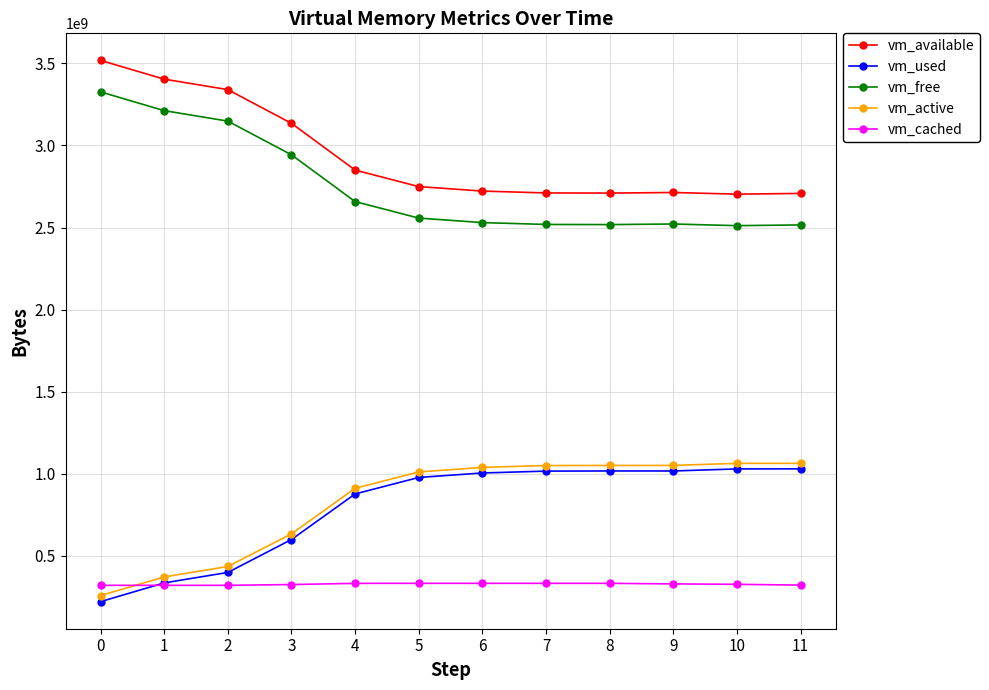

The value of vm_available at 8 is 678464005. True or false?

False